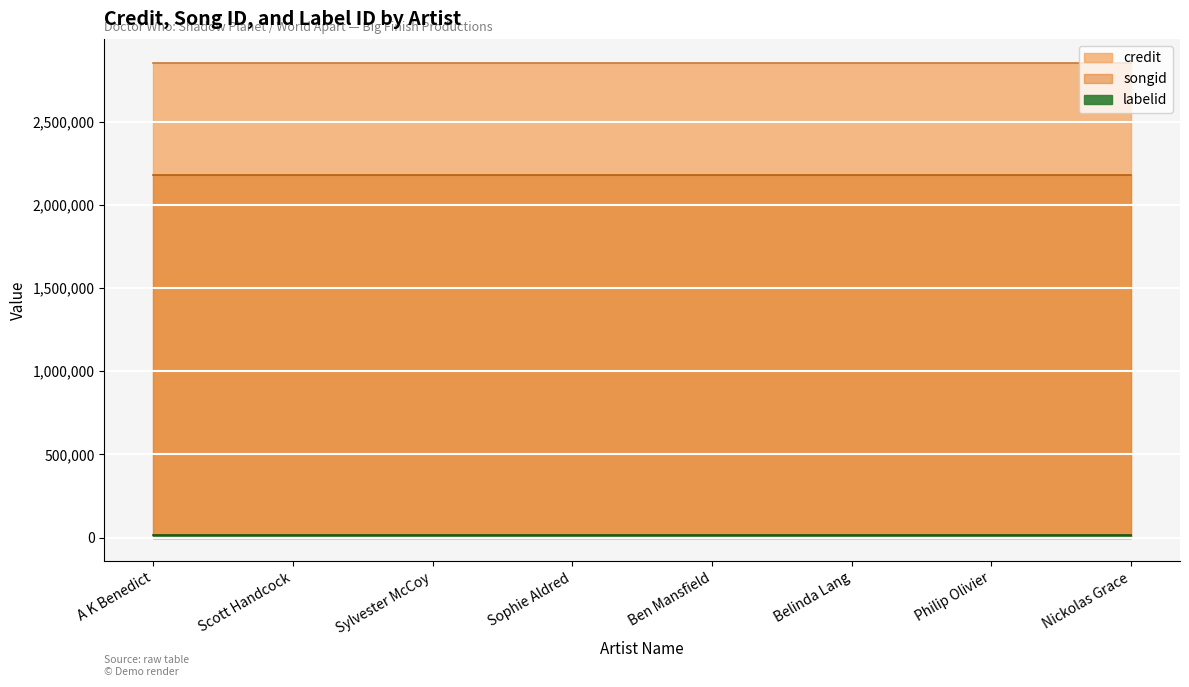

Which series has the largest range (max minus min)?

credit